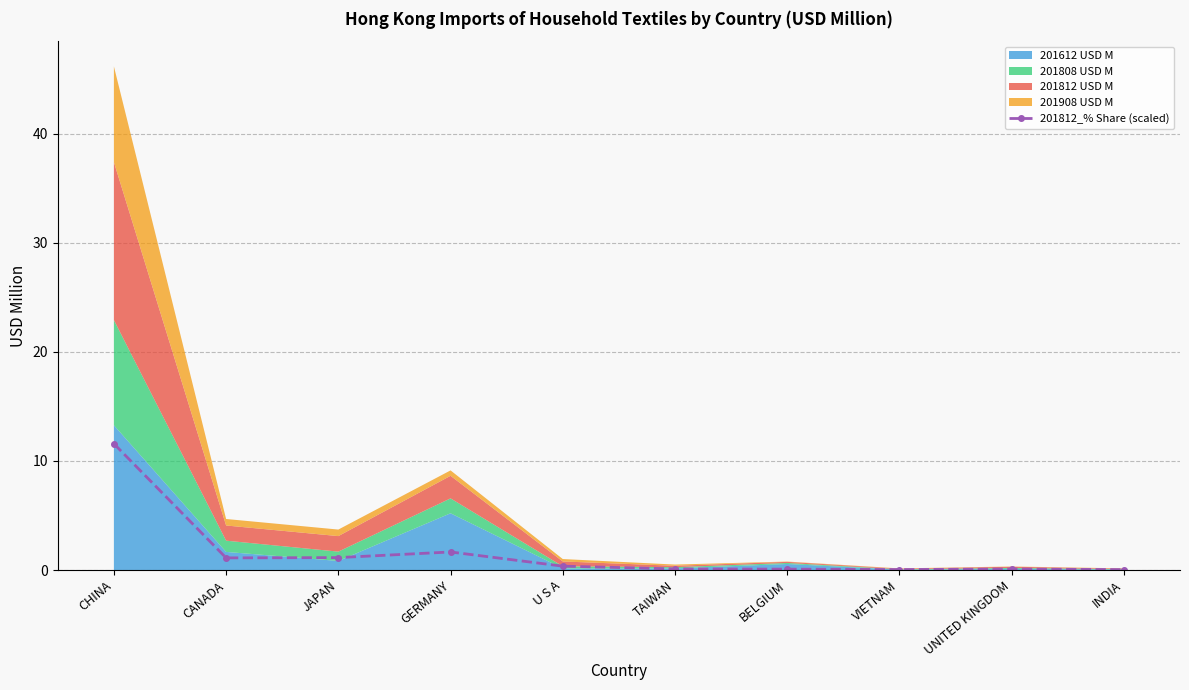

True or false: the data has more than 2 interior local peaks.

False